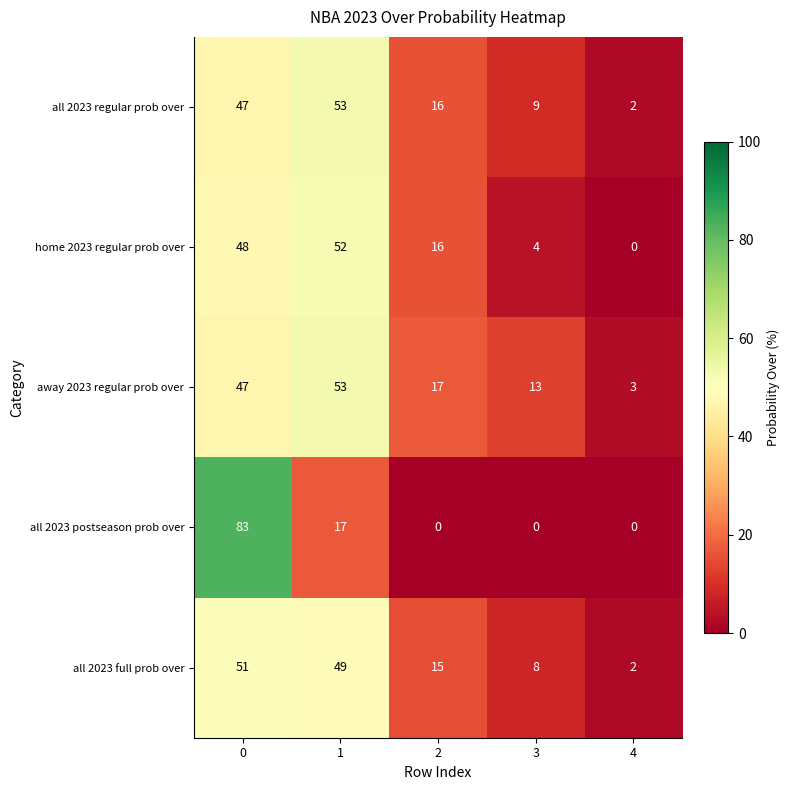

How many data points in all 2023 full prob over are less than 15?

2